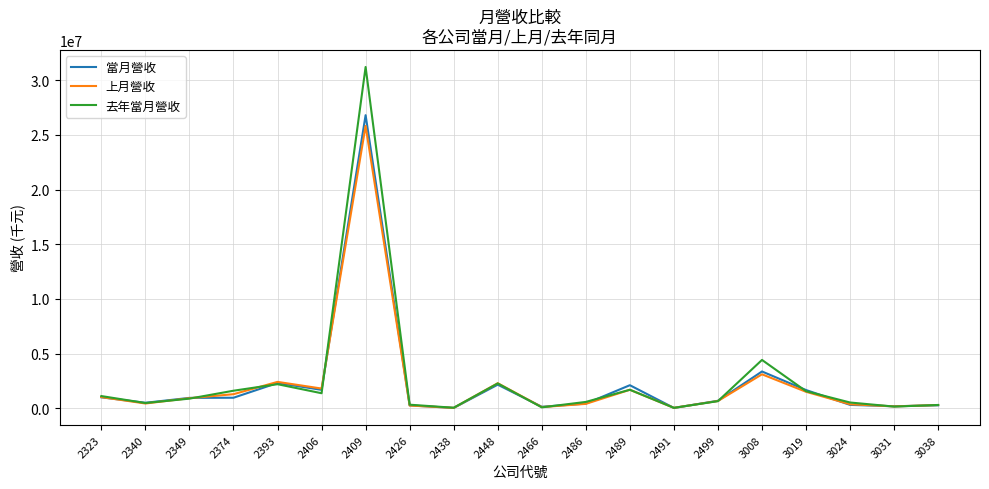

Where is 去年當月營收 nearest to the value 15619641?

3008